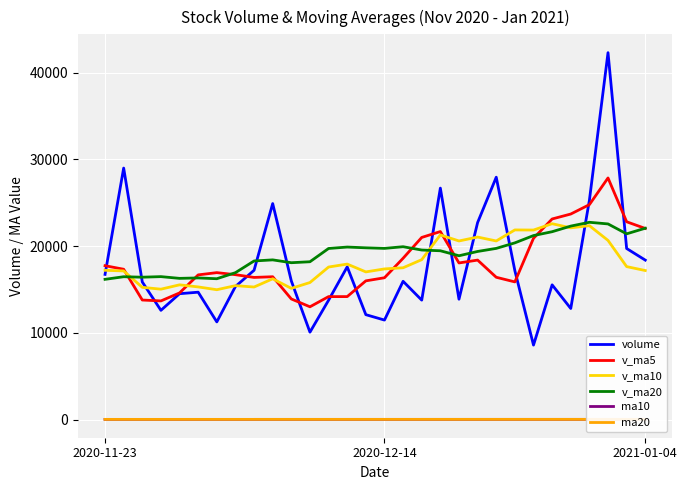

Which series has the widest spread of values?

volume